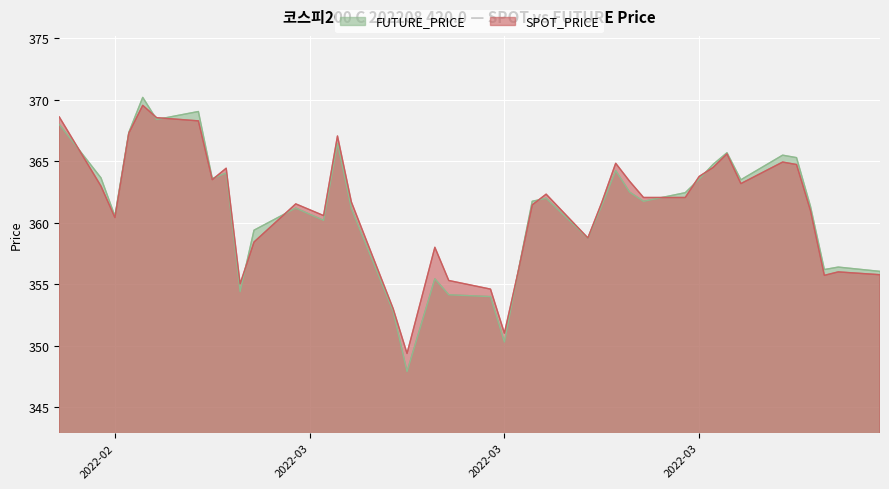

What is the smallest value displayed?

347.9